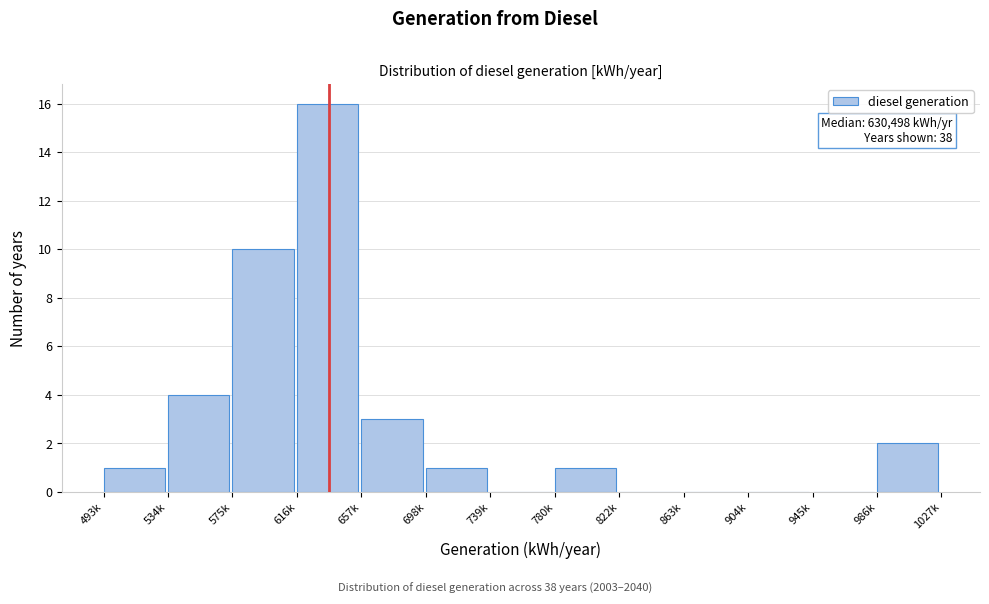

Reading left to right, what are all the values shown in this chart?

493k=1	534k=4	575k=10	616k=16	657k=3	698k=1	739k=0	780k=1	822k=0	863k=0	904k=0	945k=0	986k=2